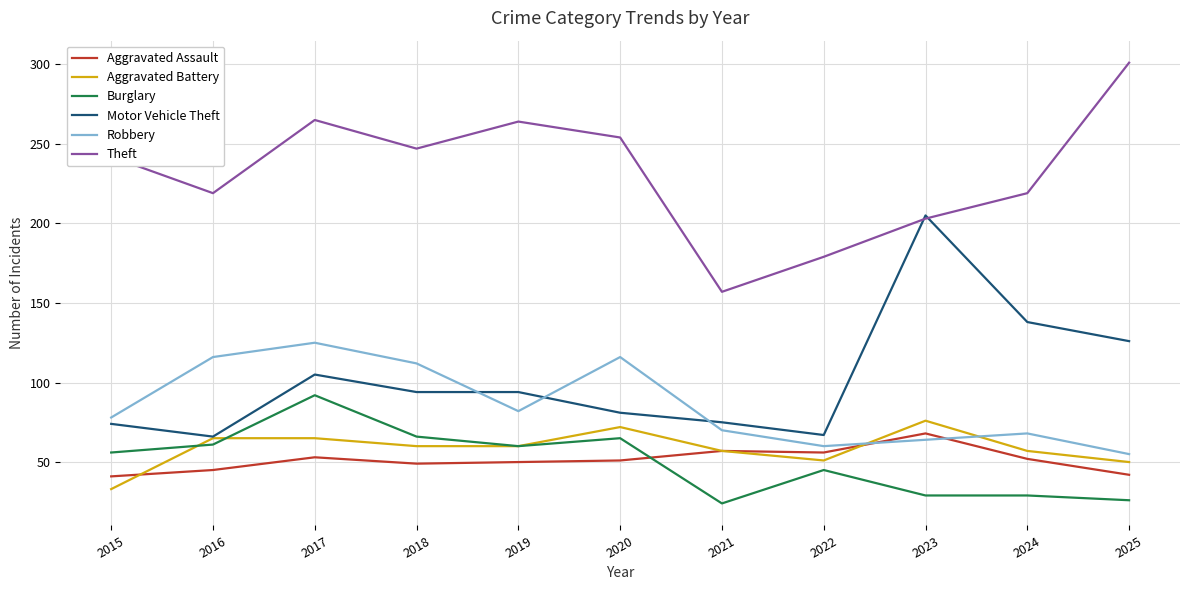

Which series ends up on top after the final intersection of Aggravated Assault and Robbery?

Robbery